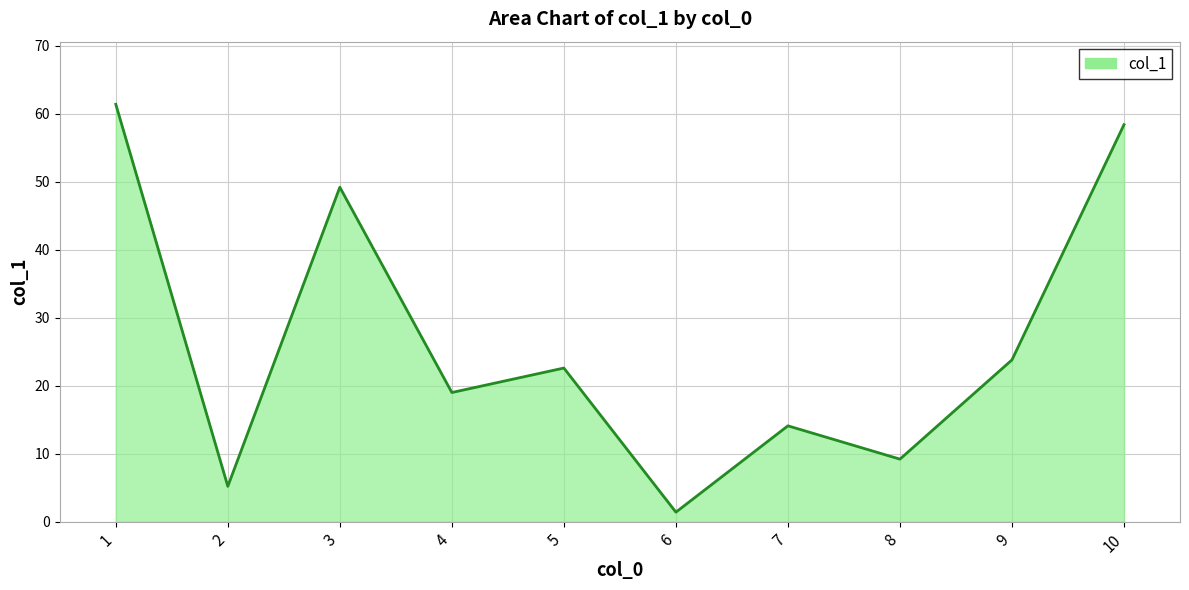

What is the smallest value displayed?

1.4